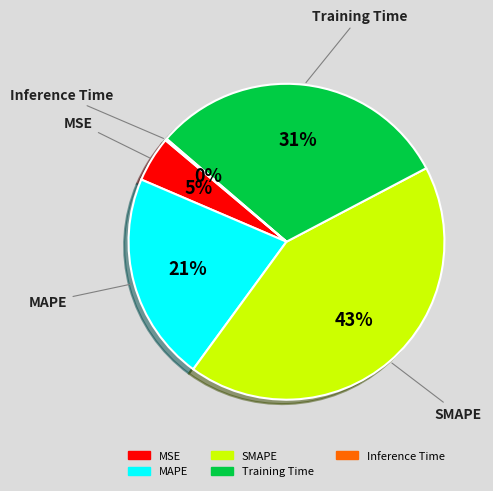

To the nearest percent, what is the difference between the MSE and SMAPE slice percentages?

38%